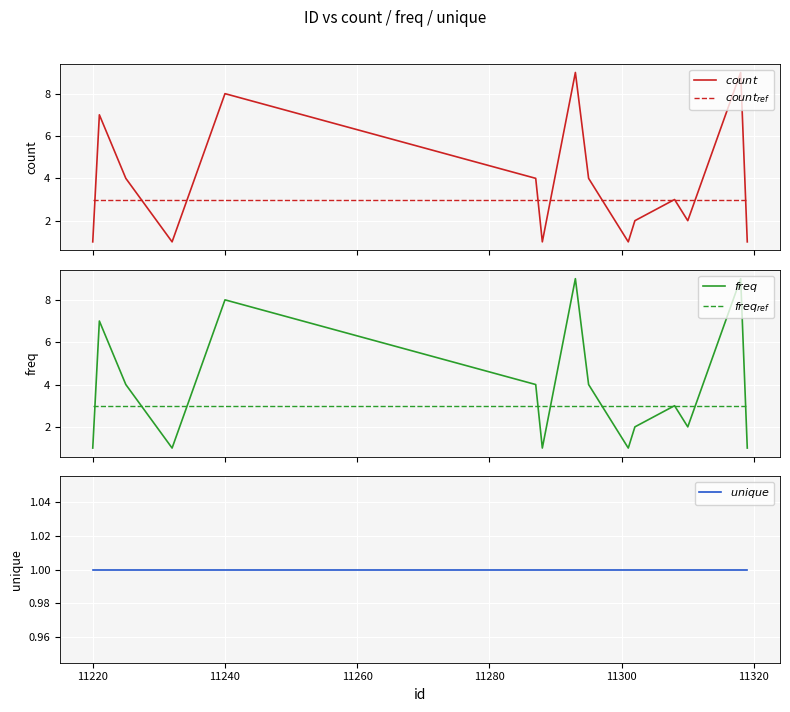

True or false: $count_{ref}$ has more than 1 interior local peaks.

False